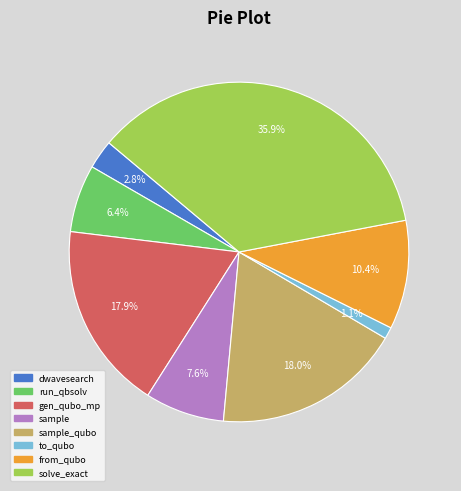

Does any single category account for the majority?

No